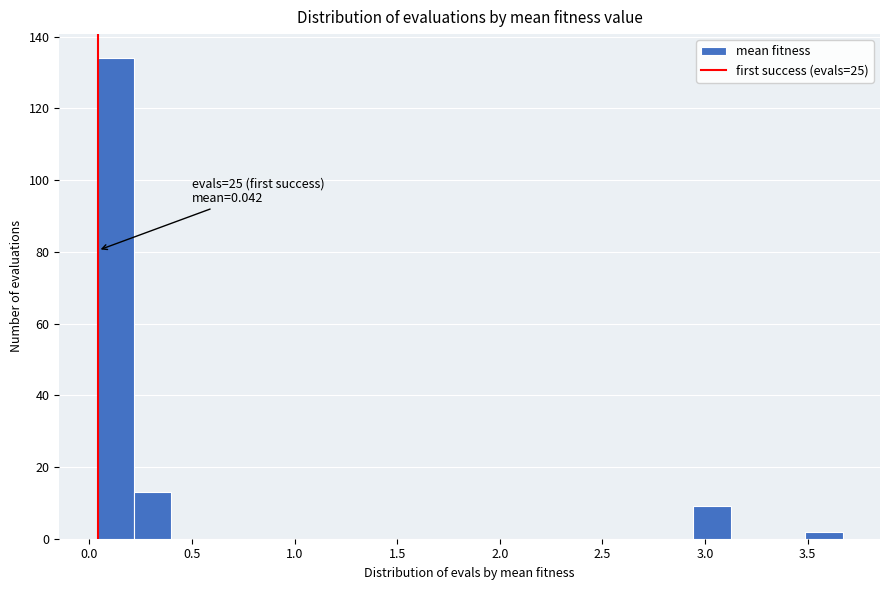

Around what value on the x-axis is the tallest bar? Give the approximate position of its centre, as read against the axis.

0.15